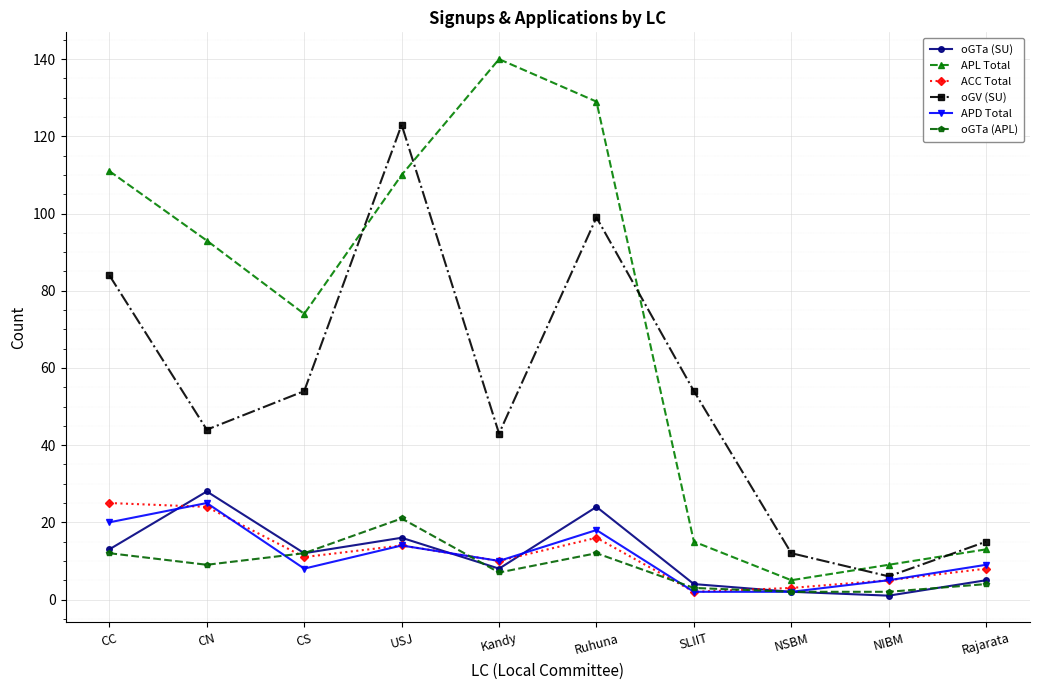

At which label does oGTa (SU) reach its peak?

CN